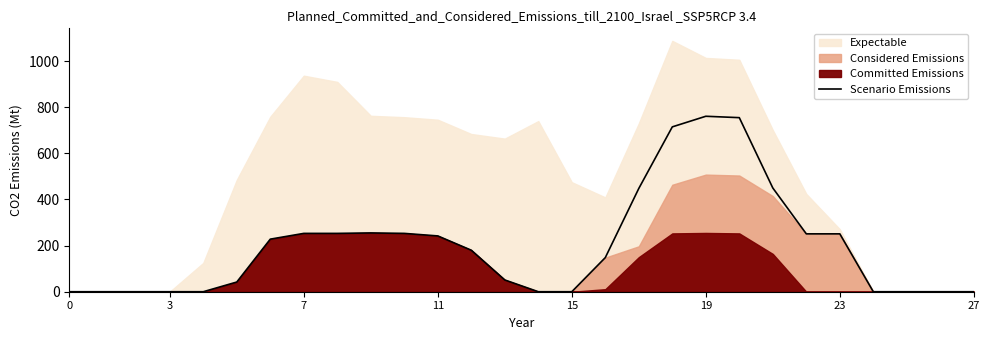

How many values are above zero?

17